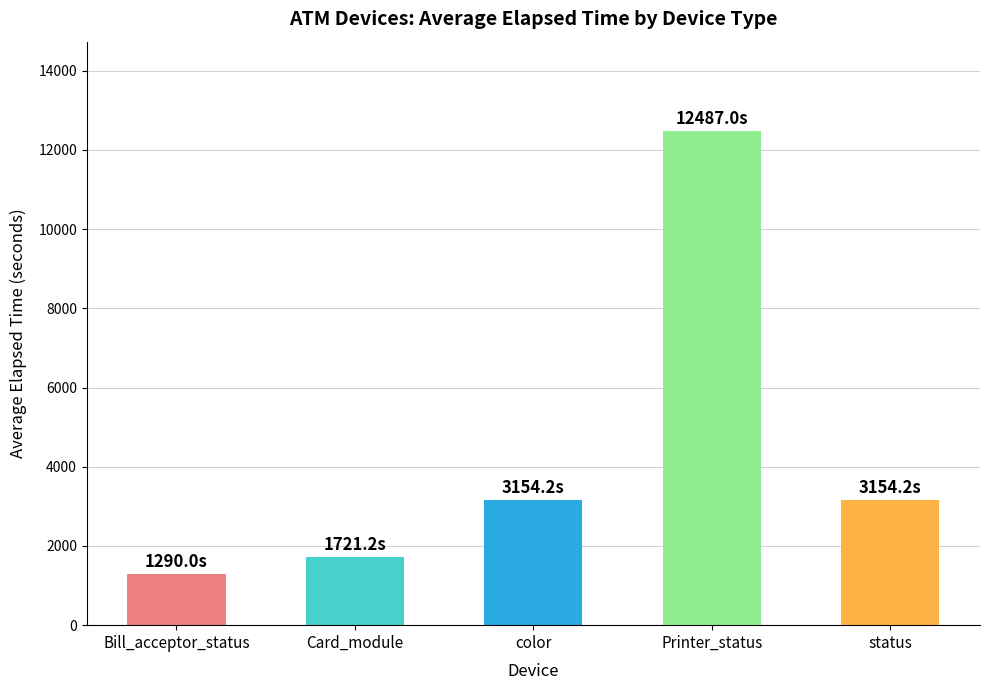

Does the chart contain any negative values?

No